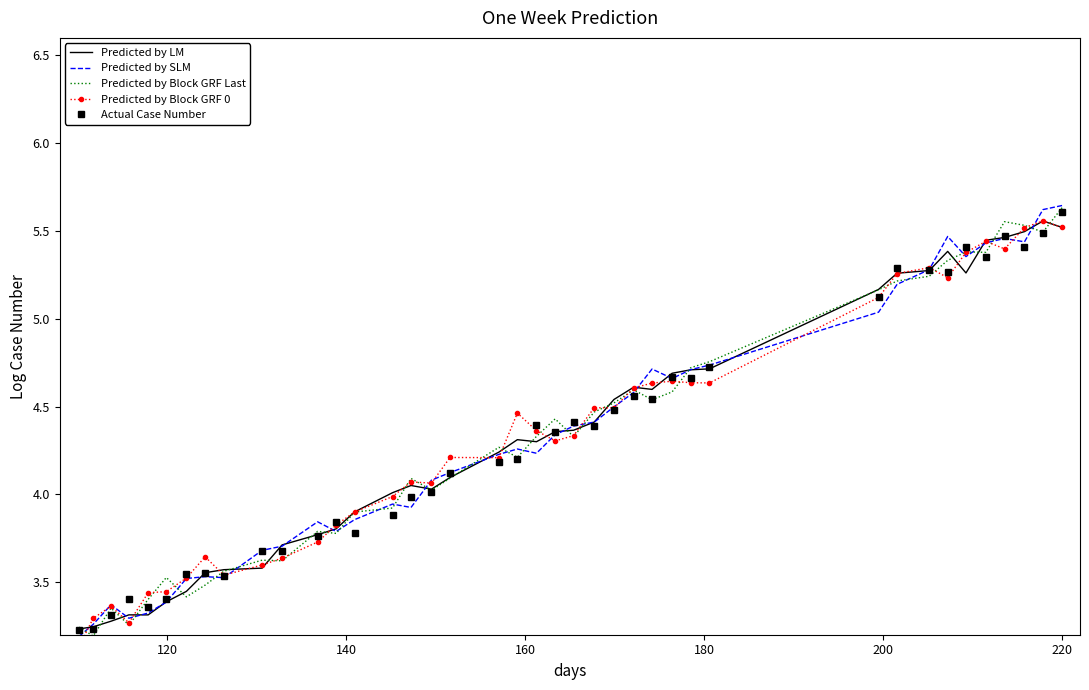

How many lines are shown in the chart?

5